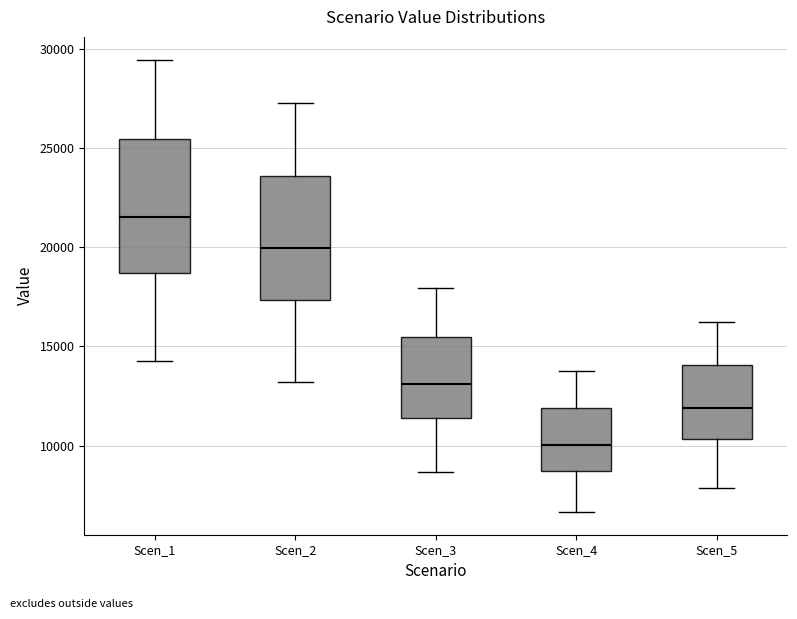

Reading left to right, read every box against the y-axis: the position of its median line, the range the box covers, and the ends of its whiskers. The values are not printed on the chart, so give them approximately, as read against the axis.

Scen_1: median 21500, box 18500 to 25500, whiskers 14000 to 29500
Scen_2: median 20000, box 17500 to 23500, whiskers 13000 to 27500
Scen_3: median 13000, box 11500 to 15500, whiskers 8500 to 18000
Scen_4: median 10000, box 8500 to 12000, whiskers 6500 to 14000
Scen_5: median 12000, box 10500 to 14000, whiskers 8000 to 16000